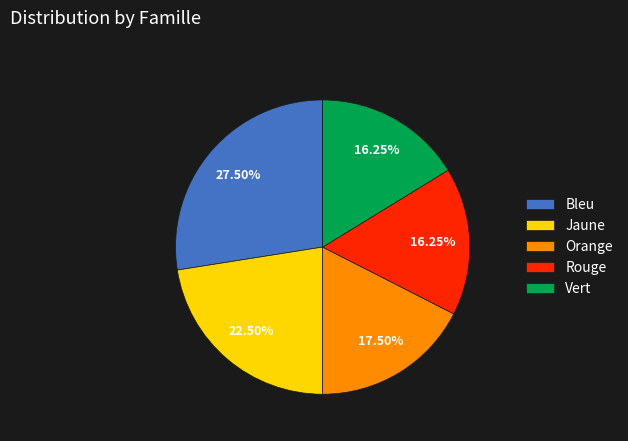

Is there a majority slice in this chart?

No